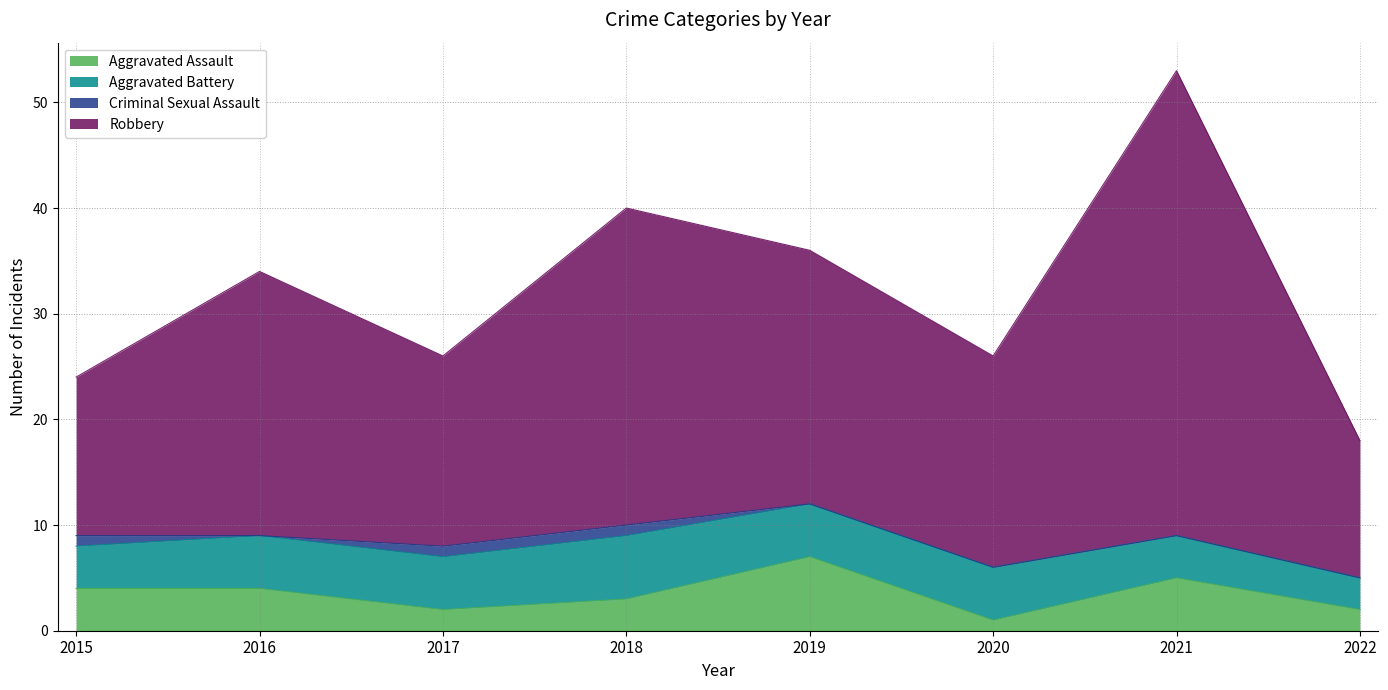

True or false: Aggravated Assault and Robbery cross at least once.

False